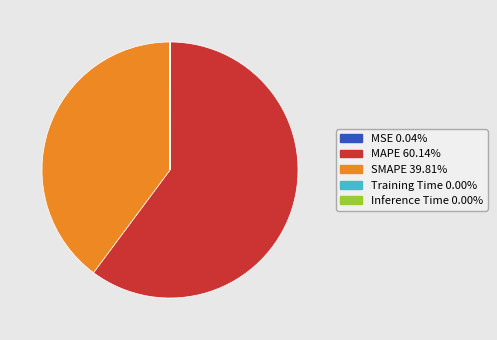

Does MAPE 60.14% represent more than half of the total?

Yes